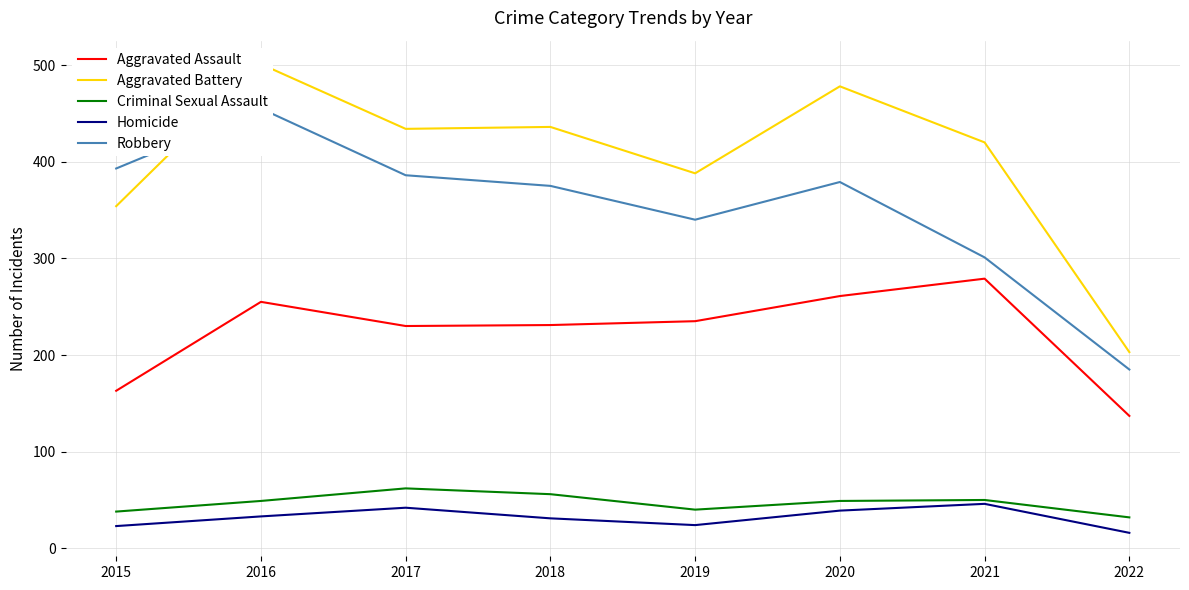

The Aggravated Battery series shows 682 at 2017. True or false?

False